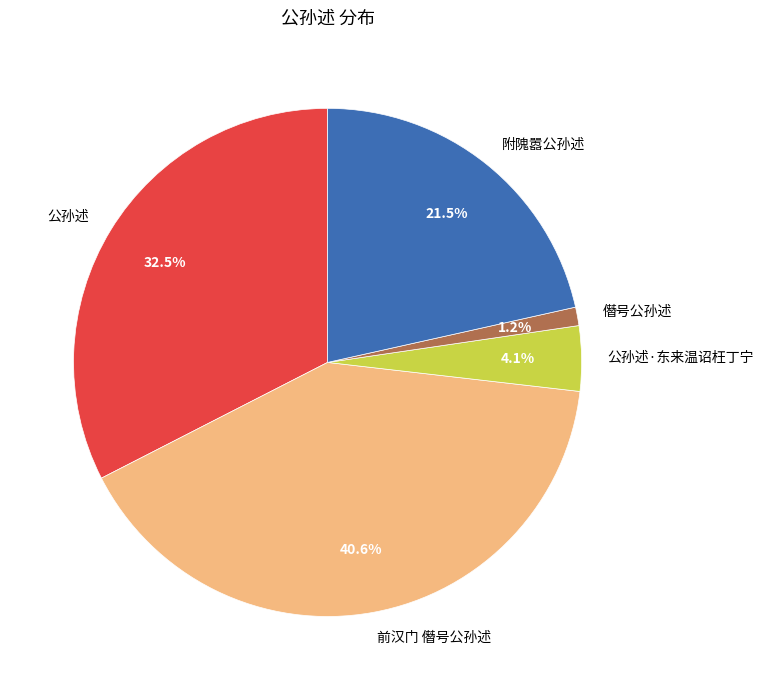

To the nearest percent, what is the average slice percentage?

20%